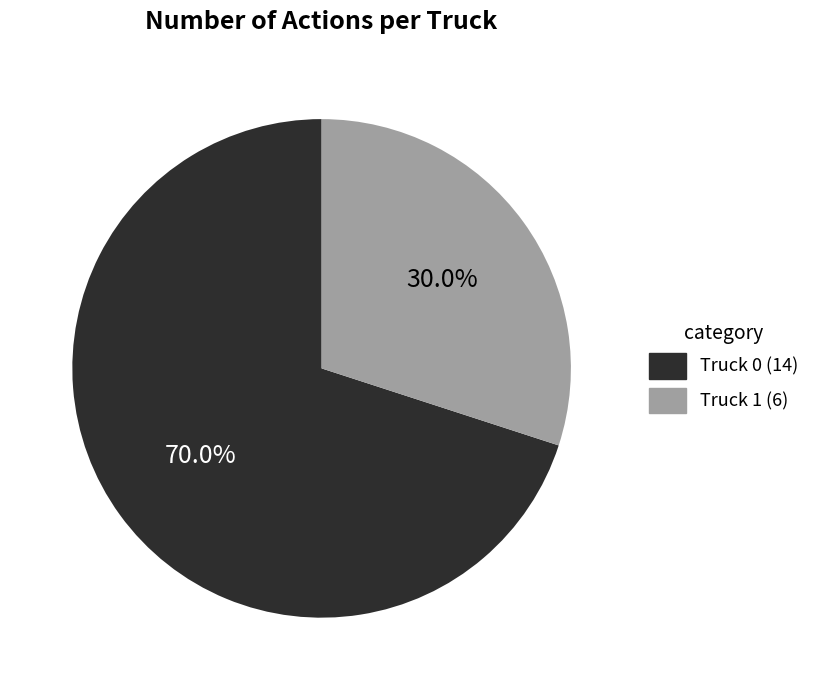

To the nearest percent, what is the difference between the largest and smallest slice percentages?

40%